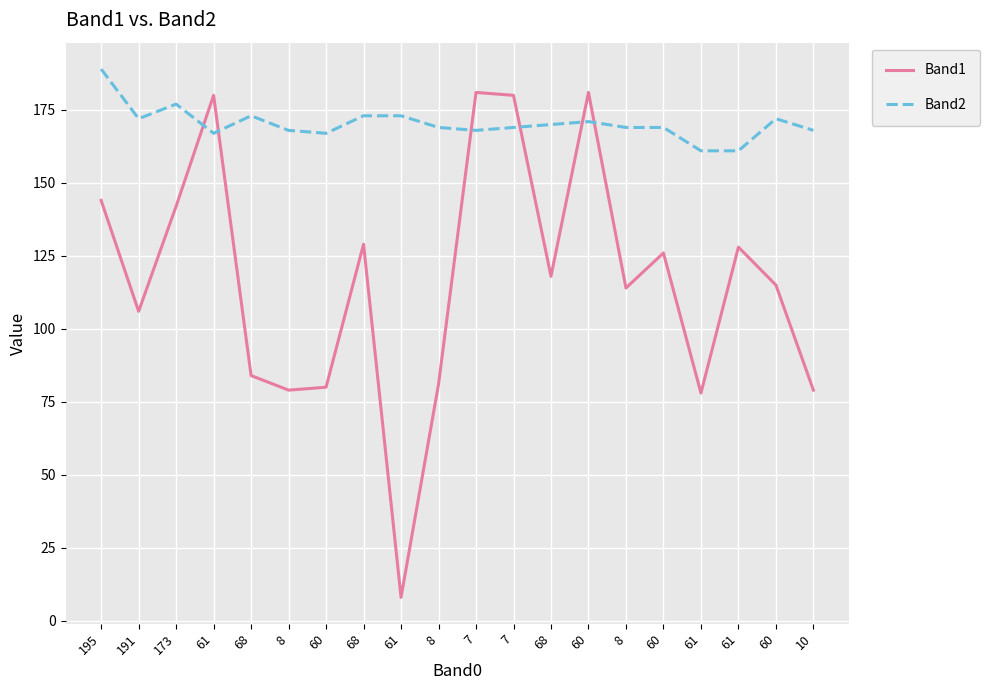

Is this an area chart (filled region under the line)?

No